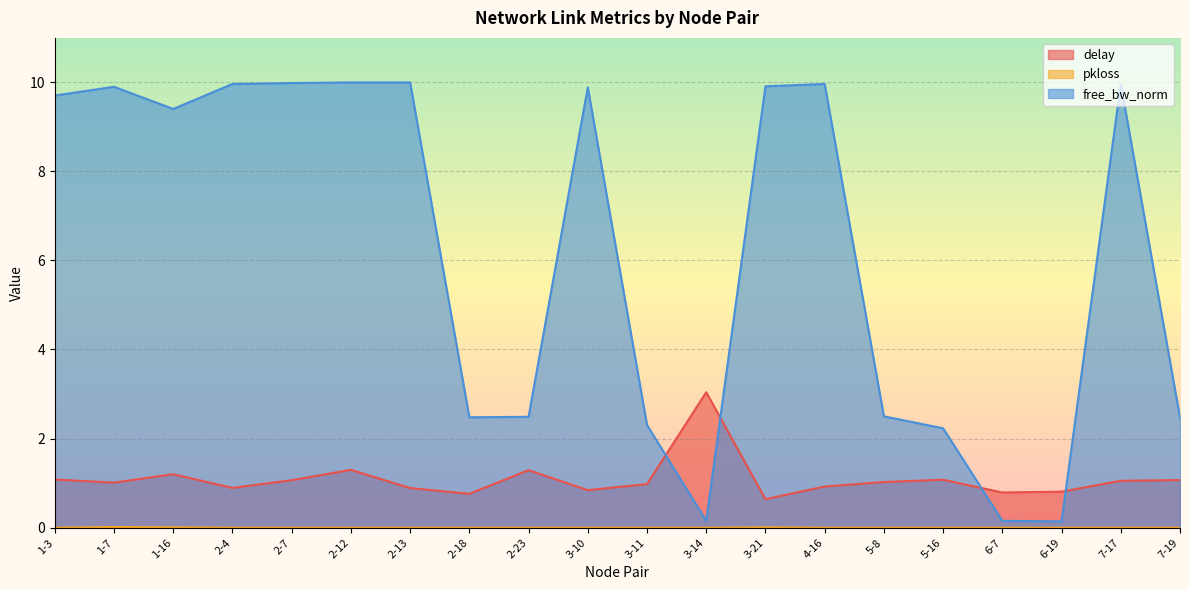

Does the chart display data point markers on the line(s)?

No